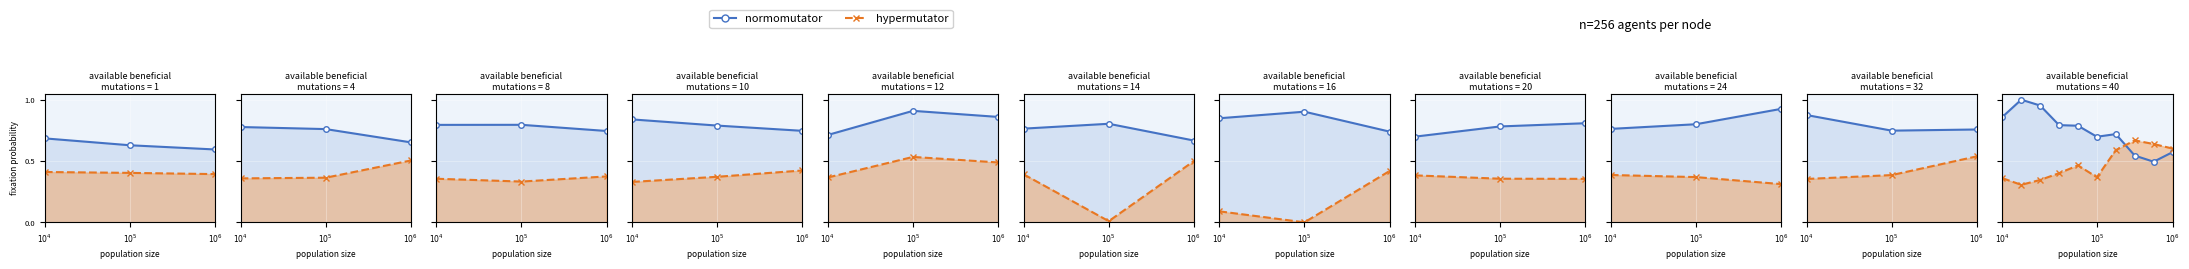

Which series has the largest total across all categories?

normomutator